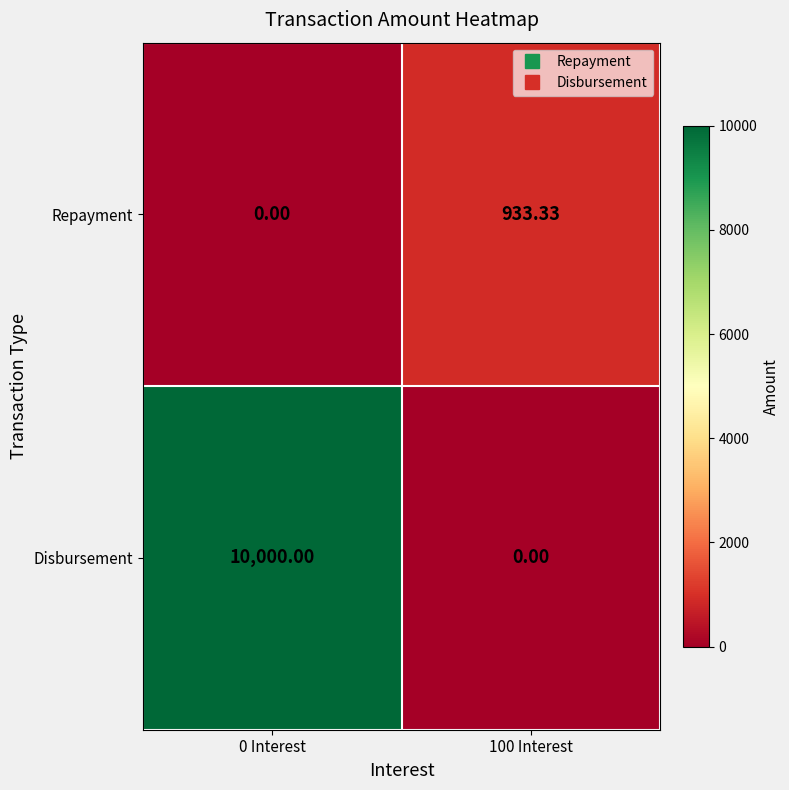

Count the number of data series in this chart.

2